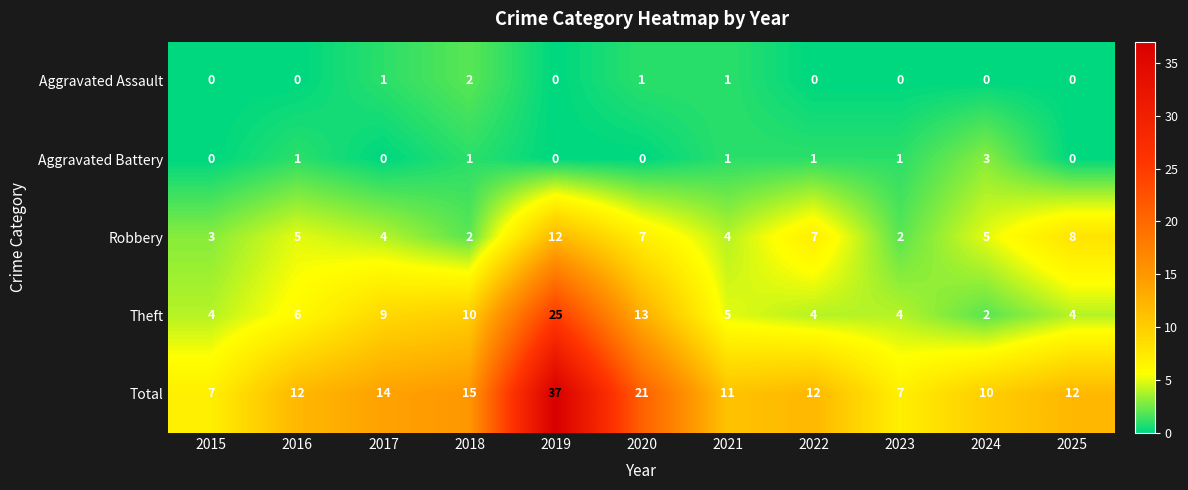

Count the Robbery values in the range 3 to 7.

7